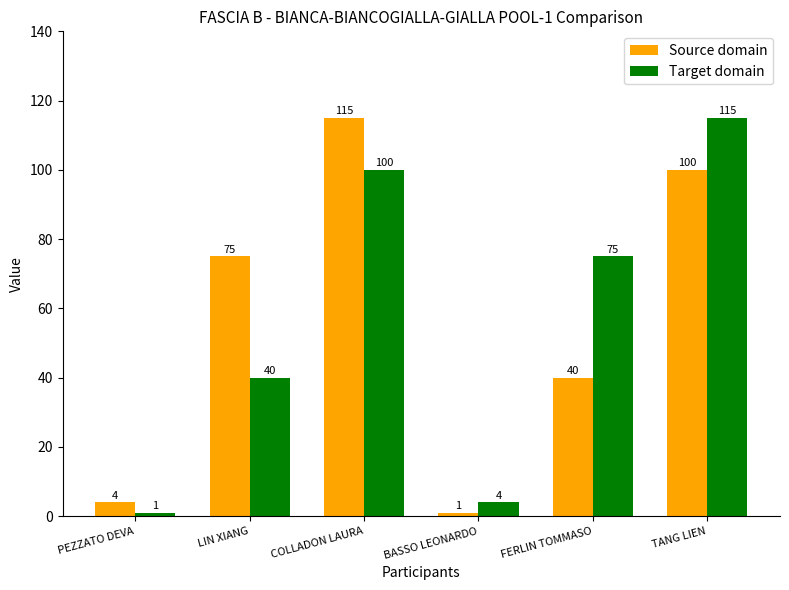

Is the value of Source domain at TANG LIEN greater than the value of Target domain at TANG LIEN?

No